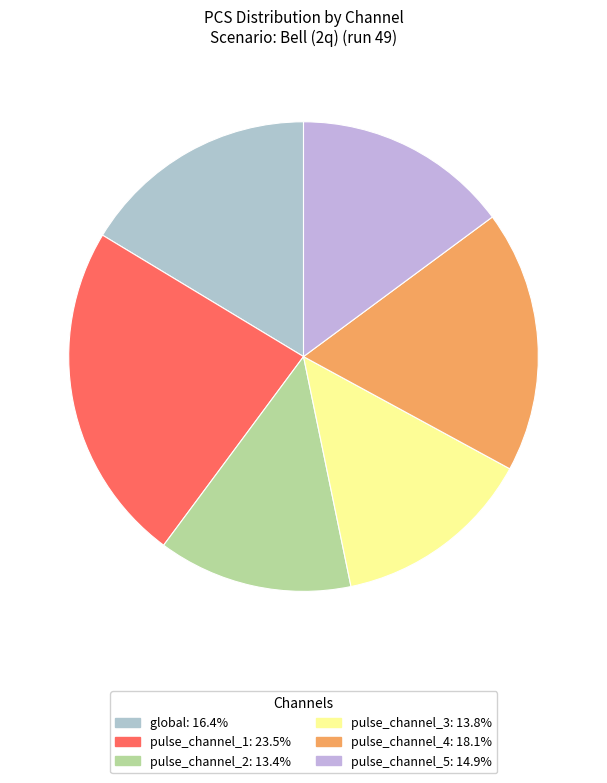

How many segments does this pie chart have?

6